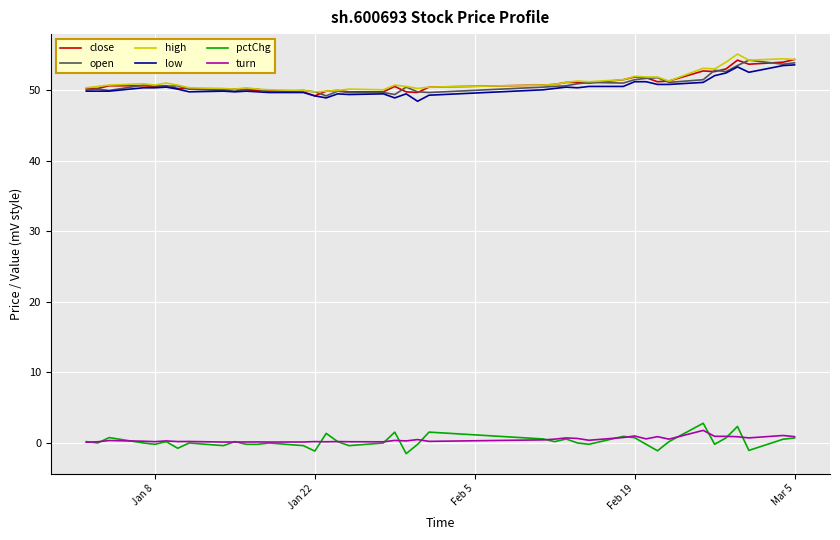

True or false: open and pctChg cross at least once.

False